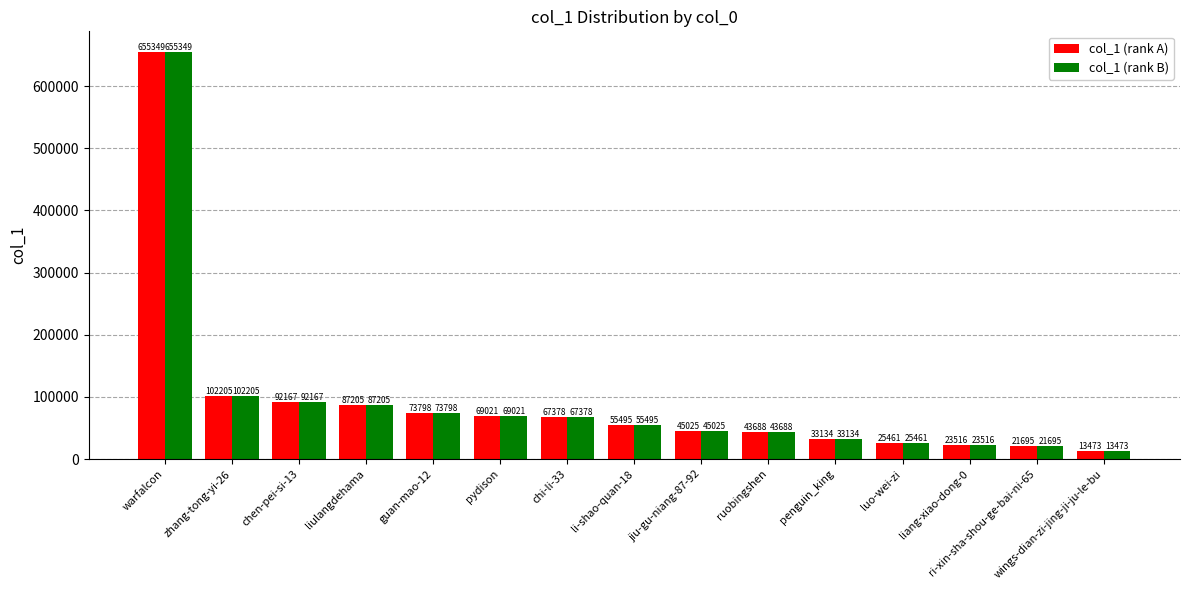

At which category is the sum across all series the highest?

warfalcon